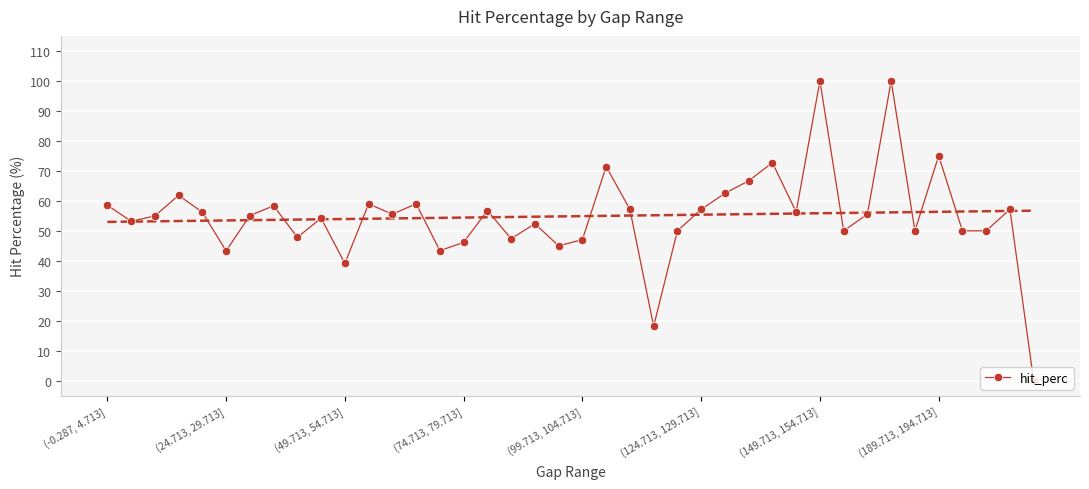

Rank the categories by value from lowest to highest.

39, 23, 10, (124.713, 129.713], 14, 19, 15, 20, 17, 8, 24, 31, 34, 36, 37, 18, (24.713, 29.713], 9, (49.713, 54.713], (149.713, 154.713], 12, 32, (99.713, 104.713], 29, 16, 22, 25, 38, (189.713, 194.713], (-0.287, 4.713], 11, 13, (74.713, 79.713], 26, 27, 21, 28, 35, 30, 33